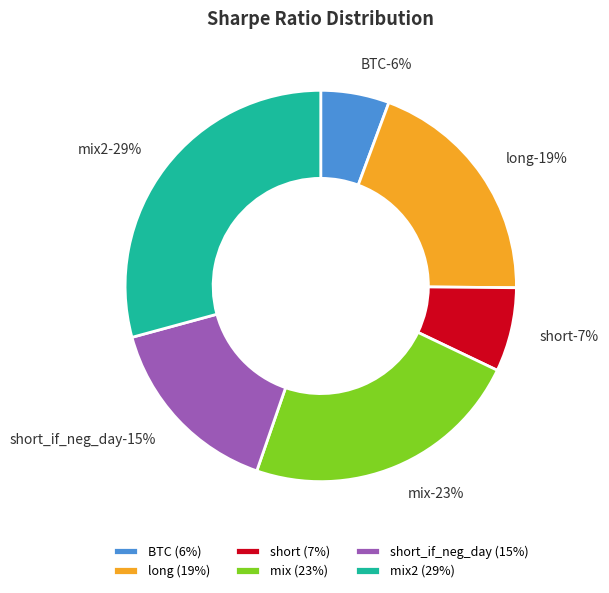

Count the number of slices in the pie.

6